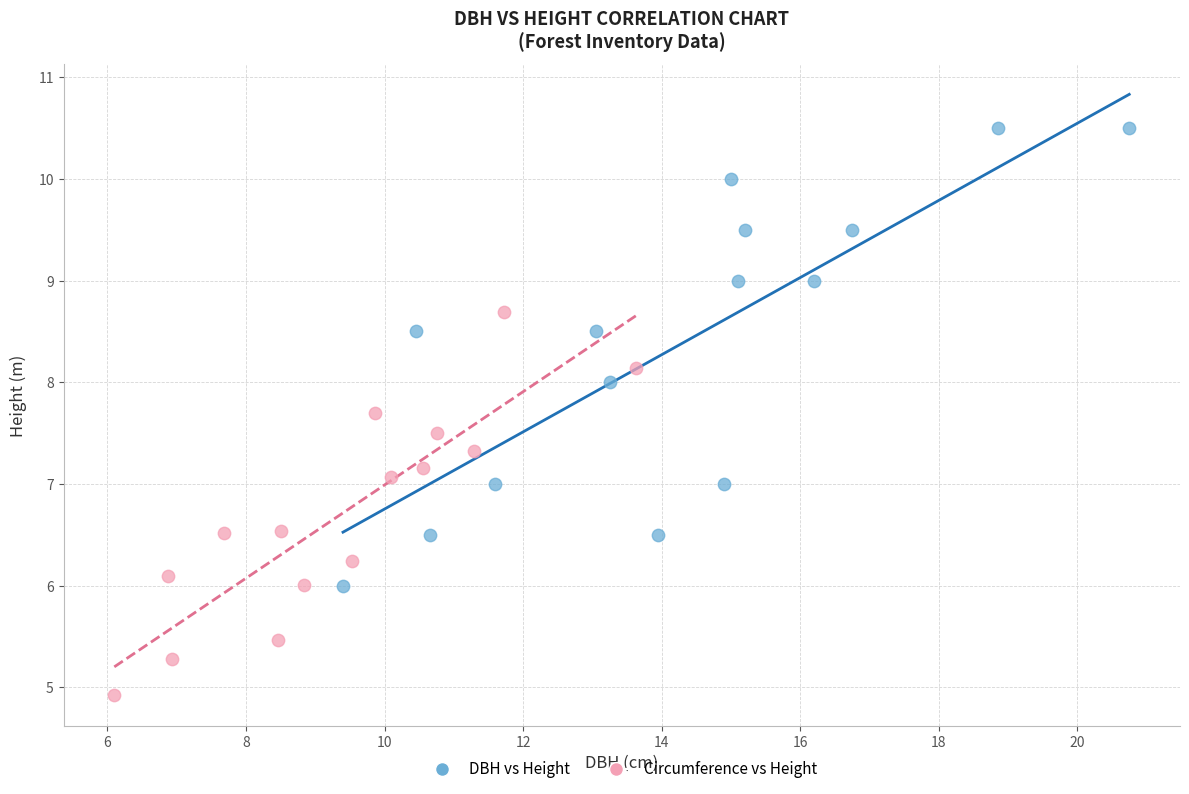

Which series reaches the maximum Y coordinate?

DBH vs Height